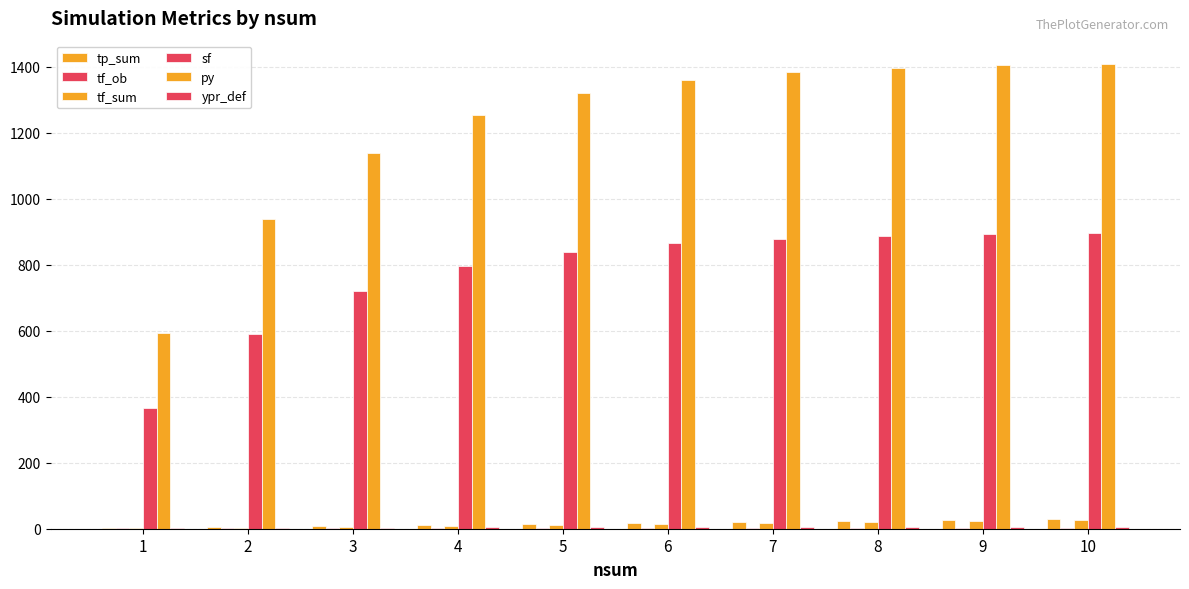

The value of sf at 5 is 839.2. True or false?

True